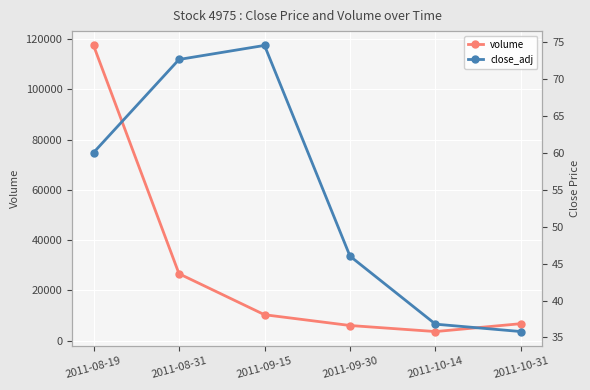

At which label does close_adj first exceed 60?

2011-08-31